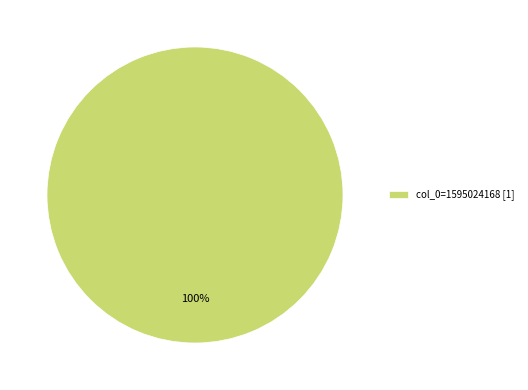

Rank the categories by value from lowest to highest.

col_0=1595024168 [1]